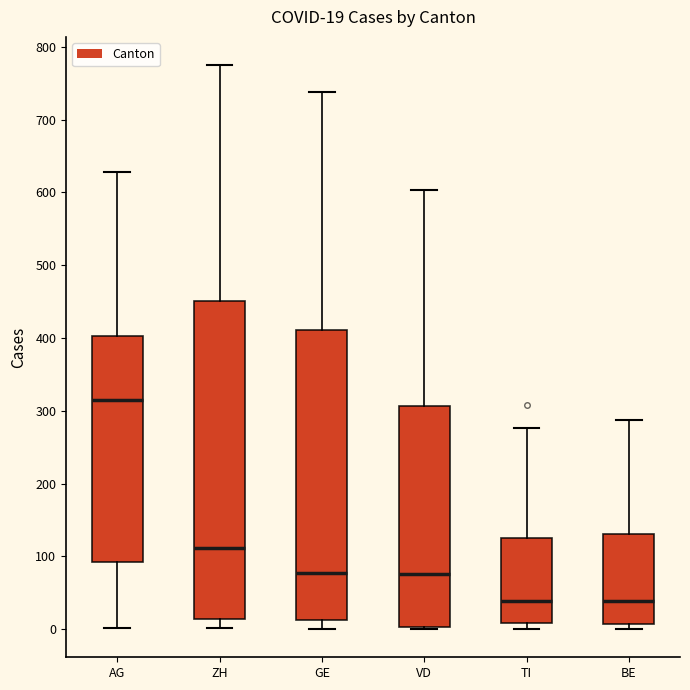

Comparing the boxes themselves (not the whiskers), which one is the tallest?

ZH